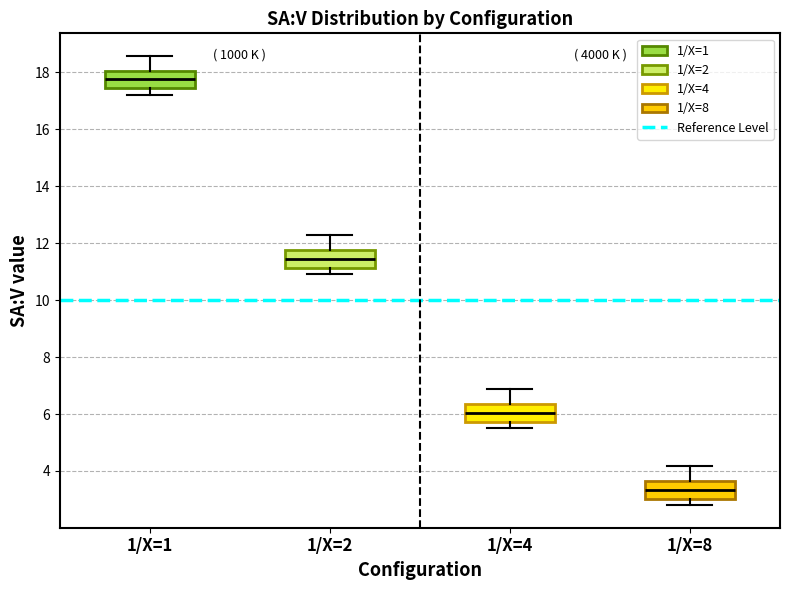

Where is the lower edge of the box for 1/X=1 on the y-axis? The values are not printed on the chart, so give them approximately, as read against the axis.

17.4